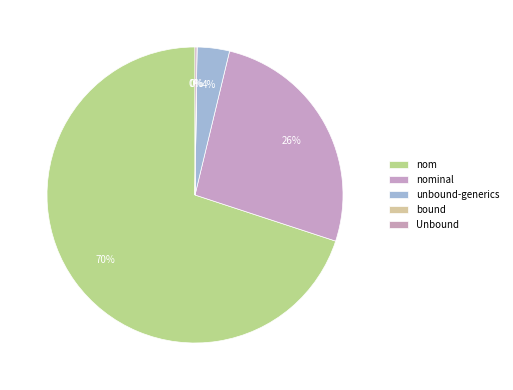

Which slice represents more than half of the pie?

nom